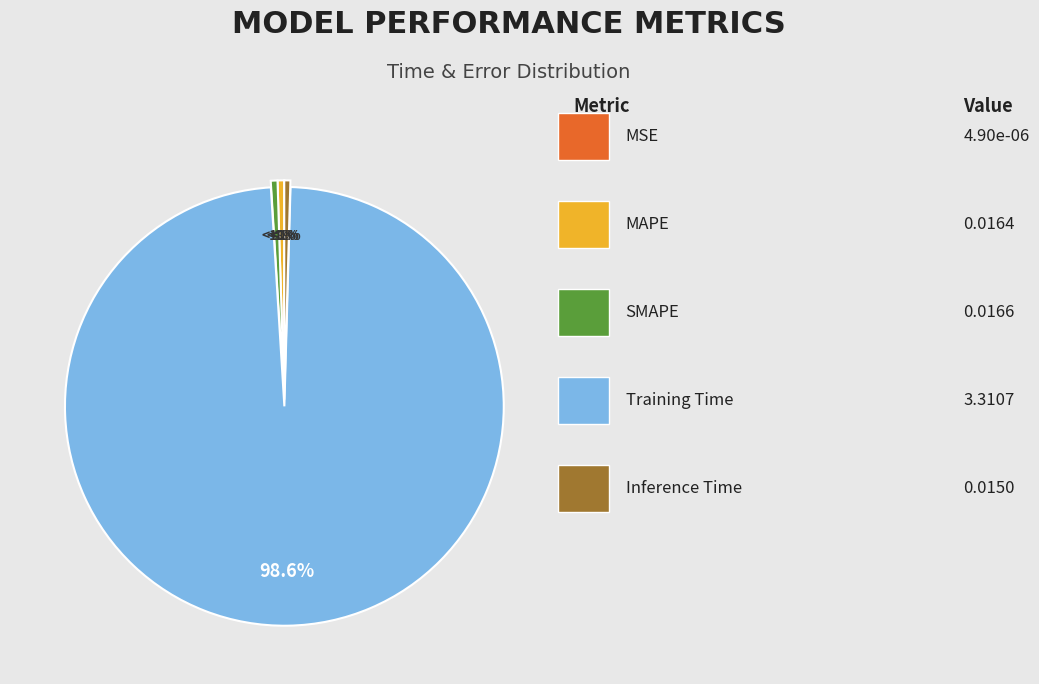

True or false: MAPE accounts for 1% of the total.

False